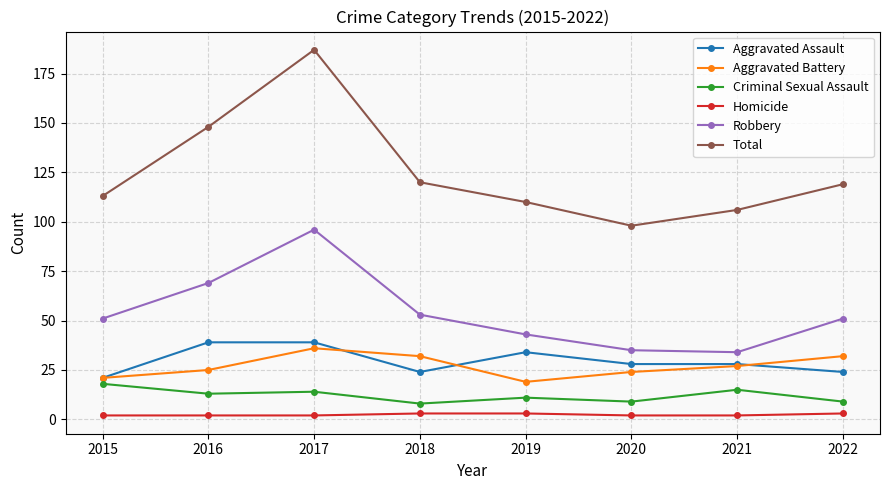

Is this an area chart (filled region under the line)?

No